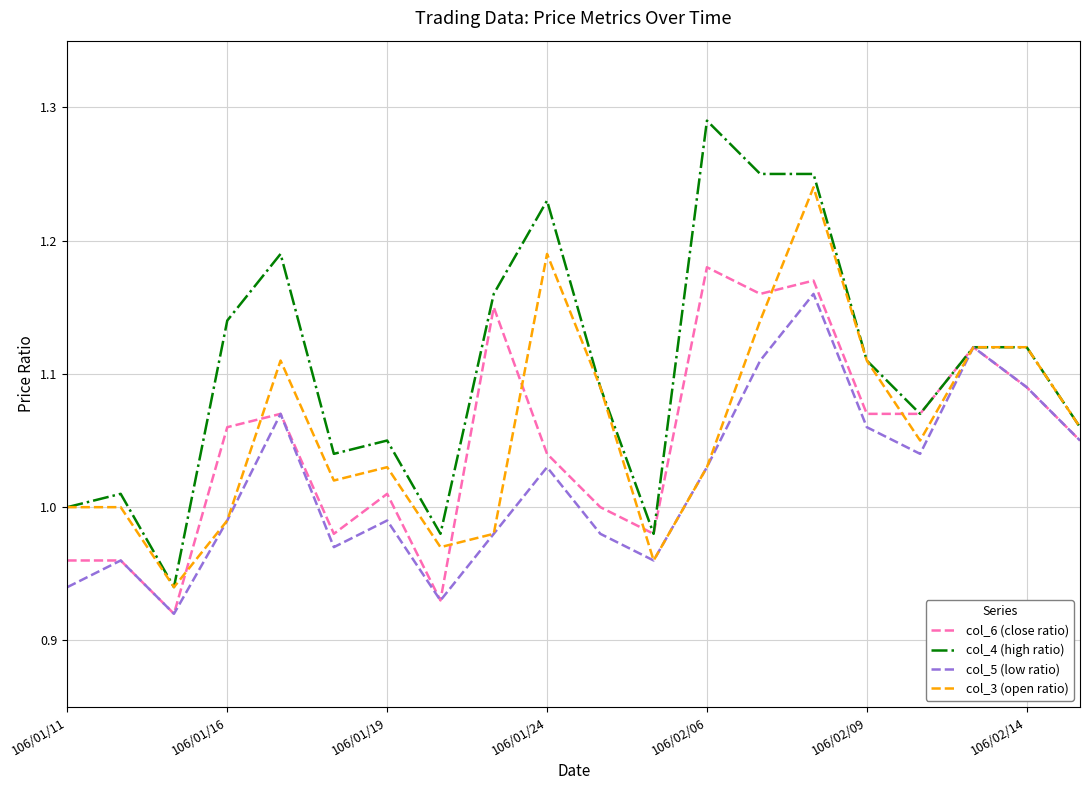

Does the chart have visible grid lines?

Yes